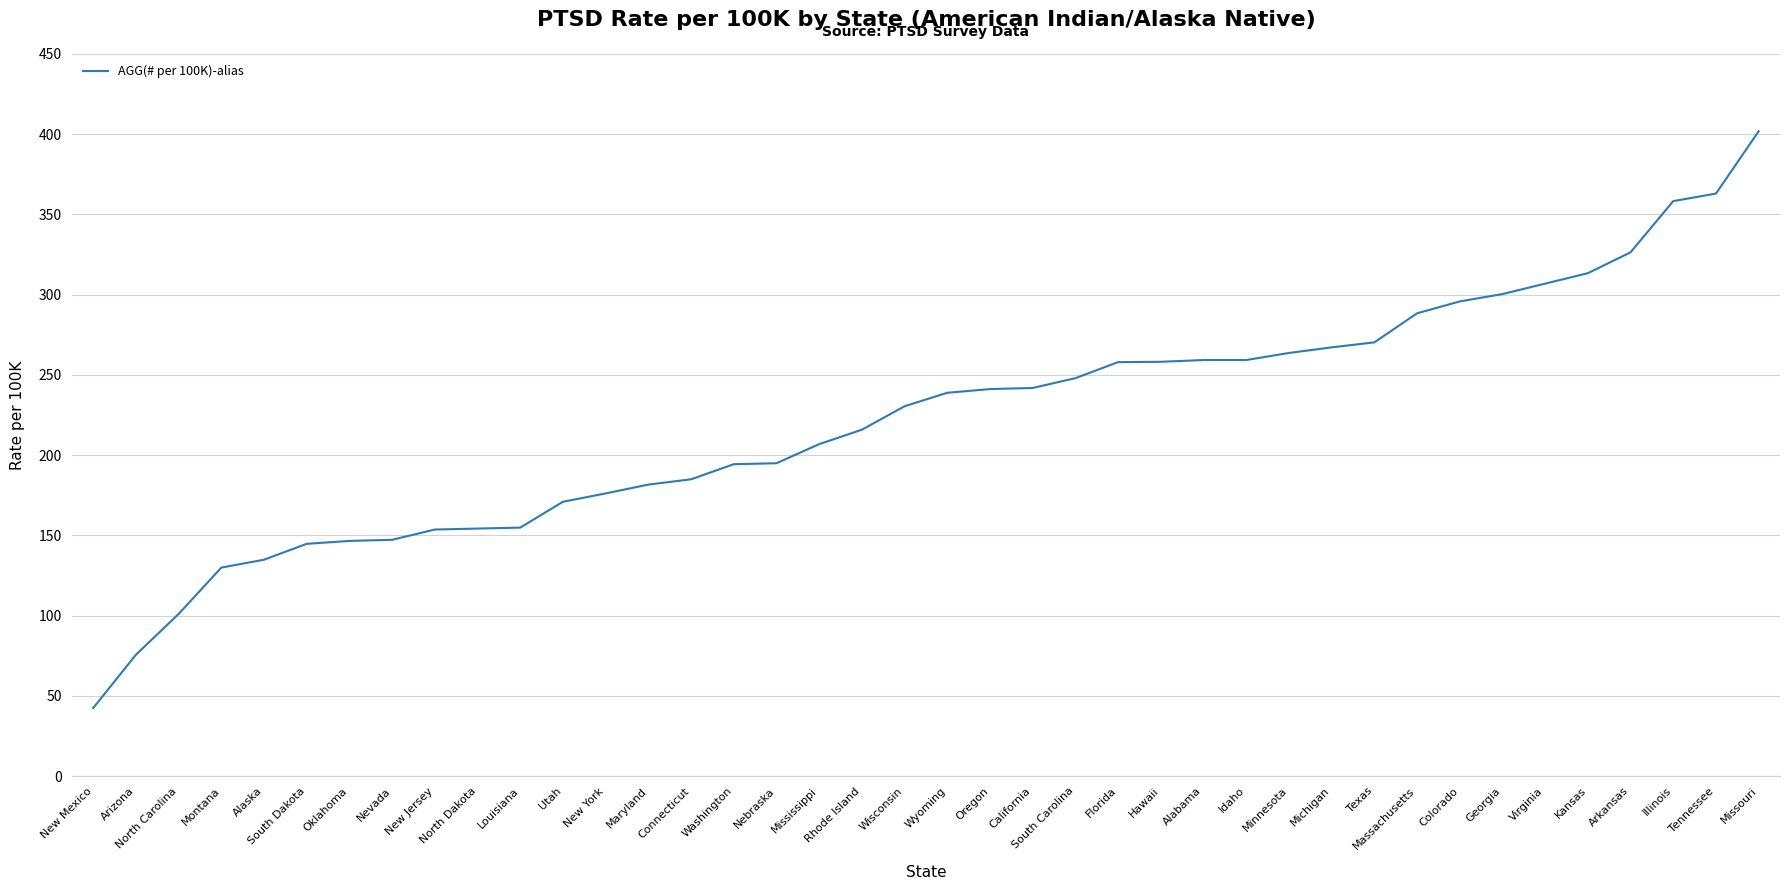

What is the change in value from Louisiana to Maryland?

+26.8